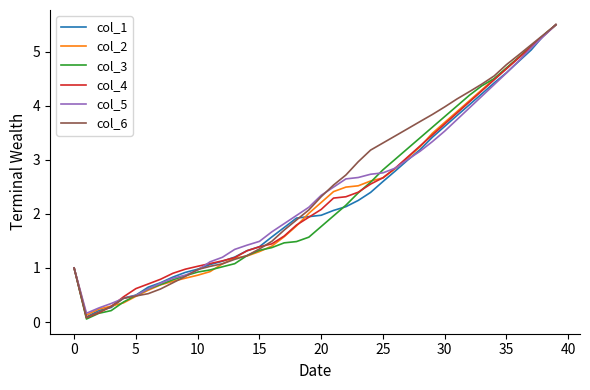

Which series has the largest range (max minus min)?

col_3